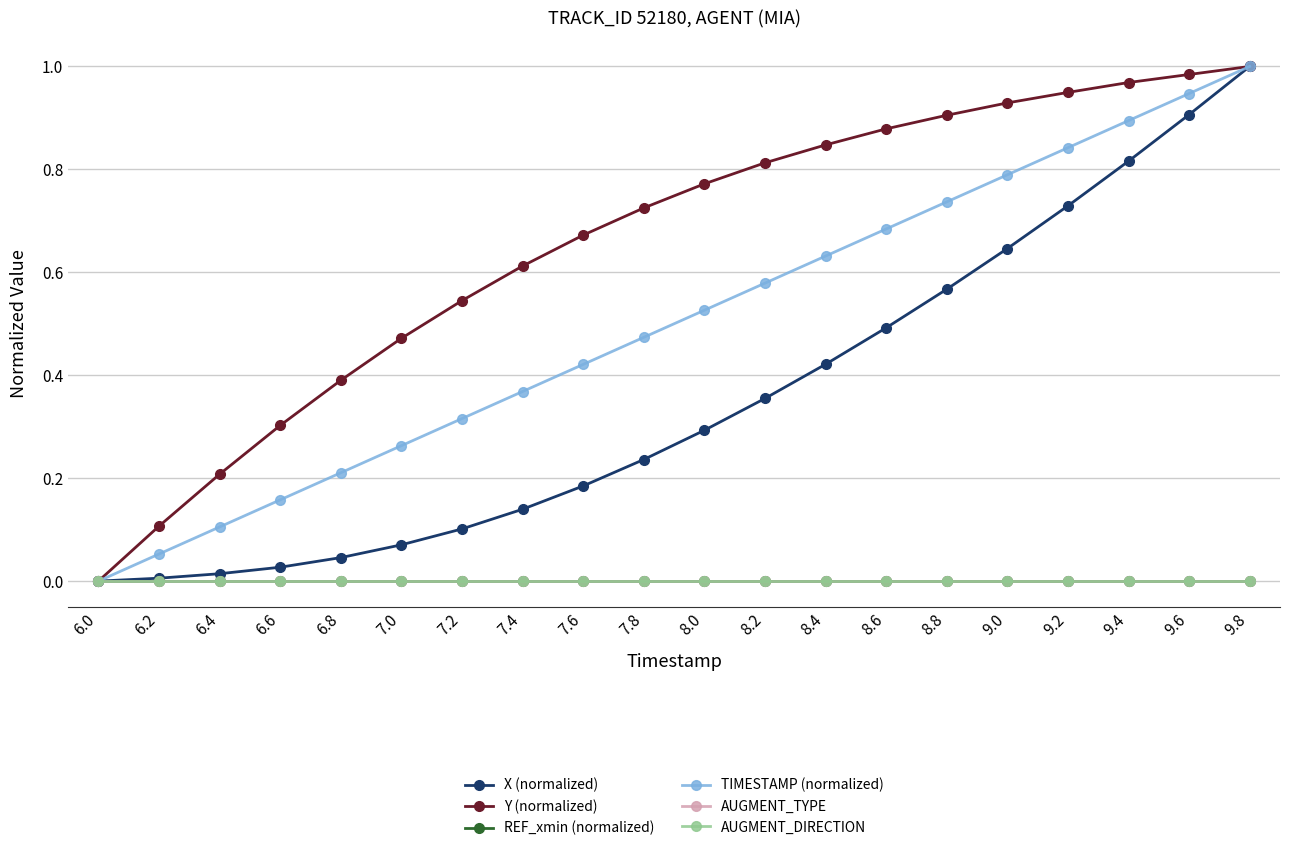

True or false: X (normalized) and AUGMENT_DIRECTION intersect in this chart.

False